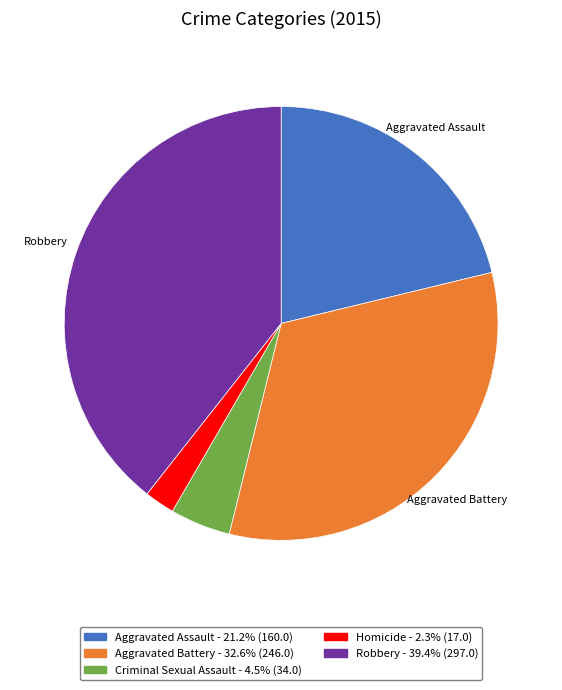

Rank the categories by value from highest to lowest.

Robbery, Aggravated Battery, Aggravated Assault, Criminal Sexual Assault, Homicide